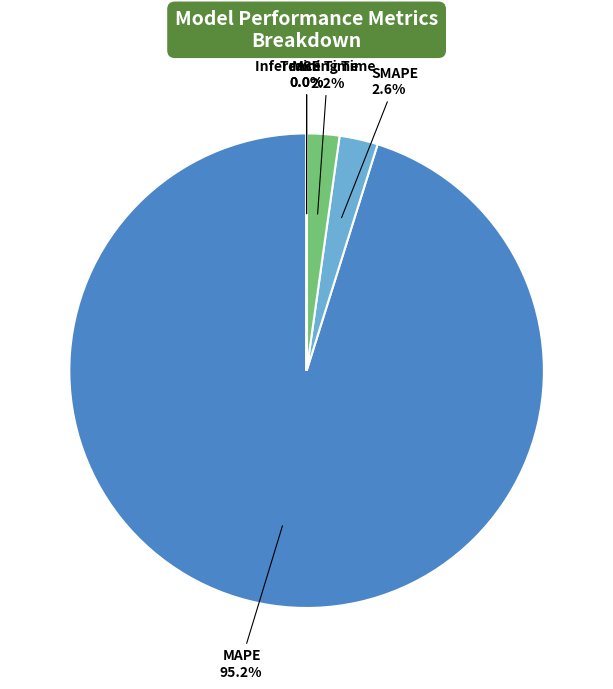

How much of the chart is everything except SMAPE?

97.4%